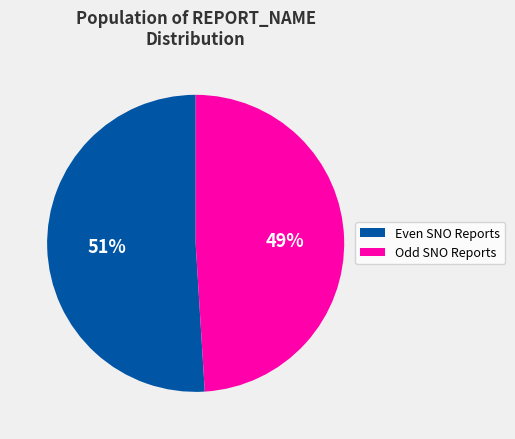

Is there any slice that represents more than half of the pie?

Yes